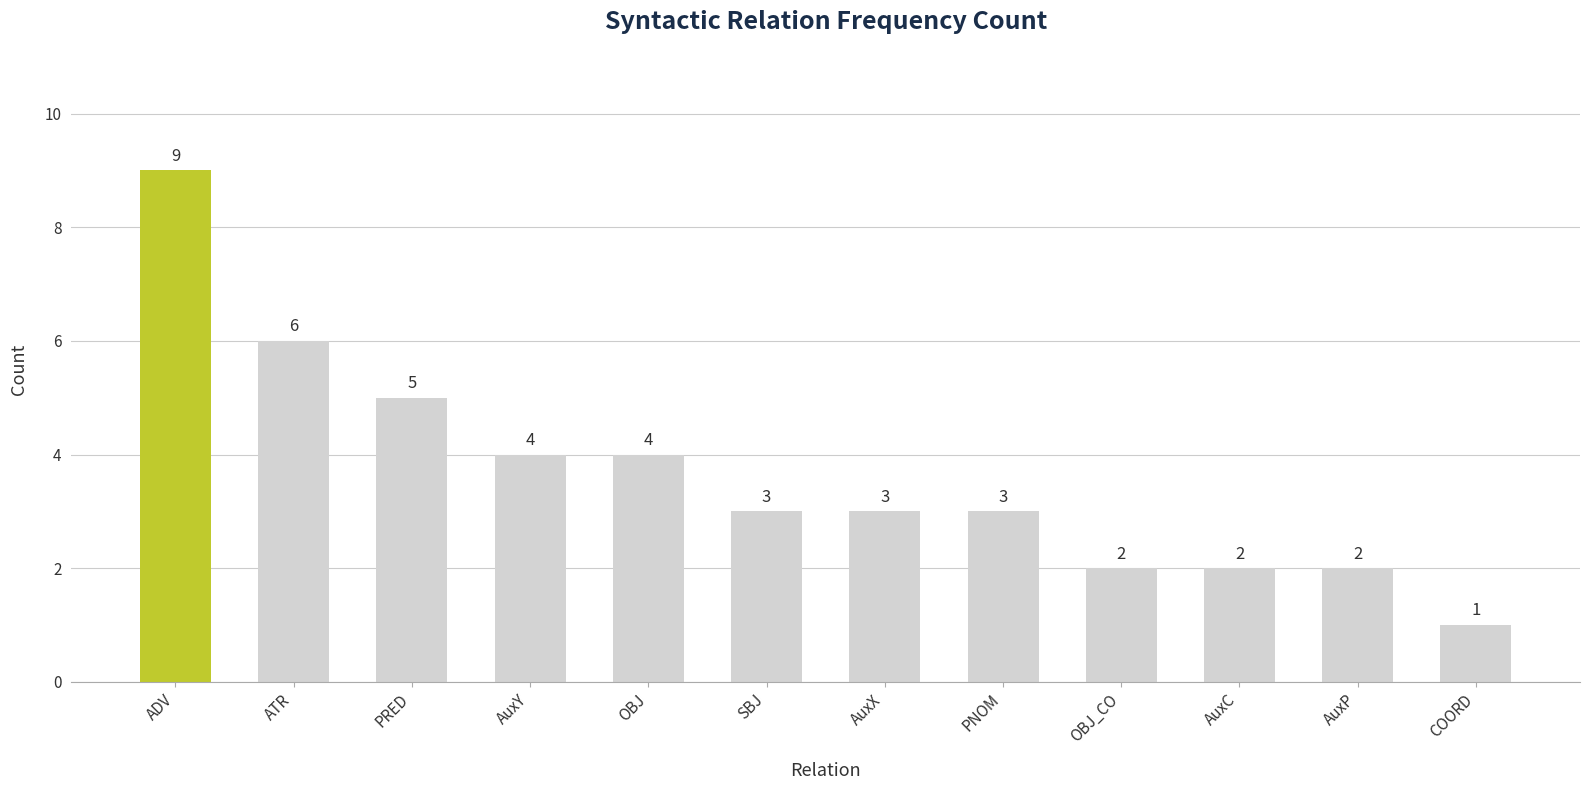

What is the label of the 11th bar from the left?

AuxP